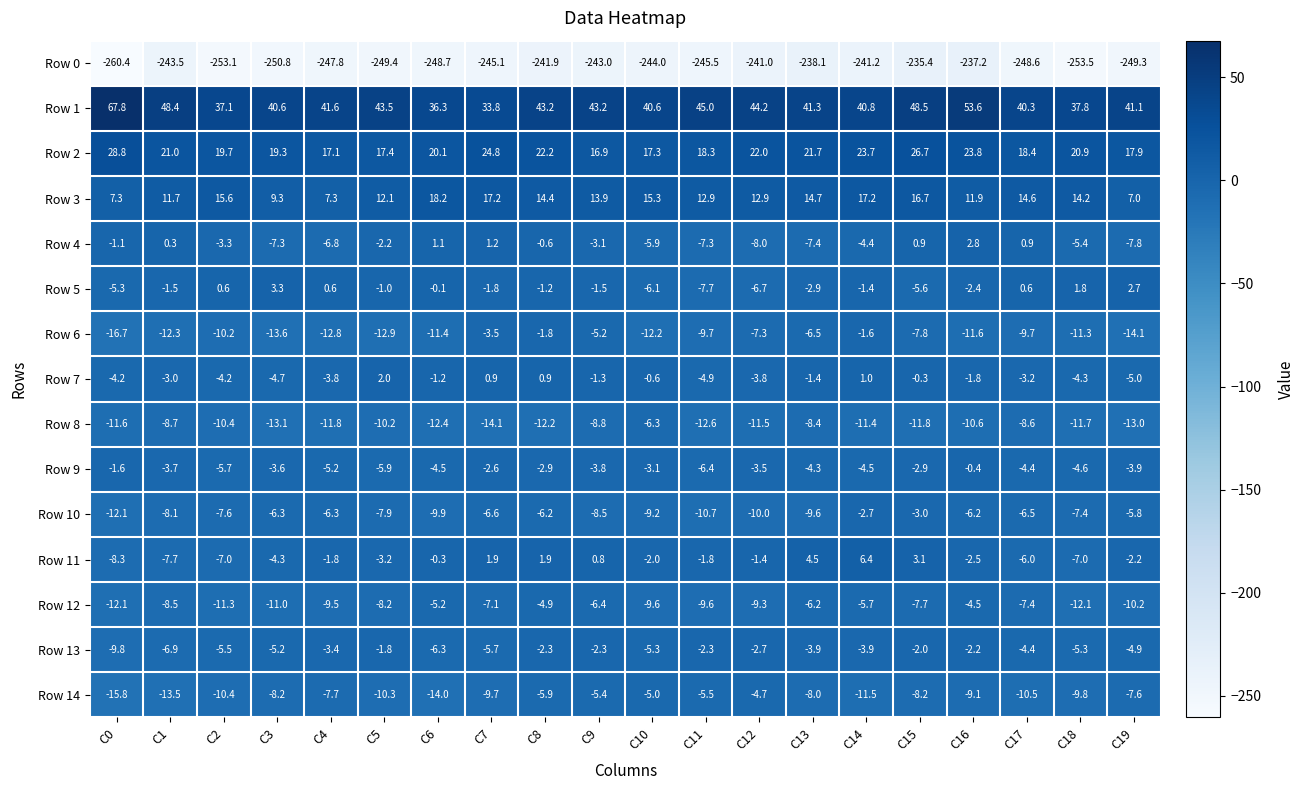

At which label does Row 3 reach its peak?

C6